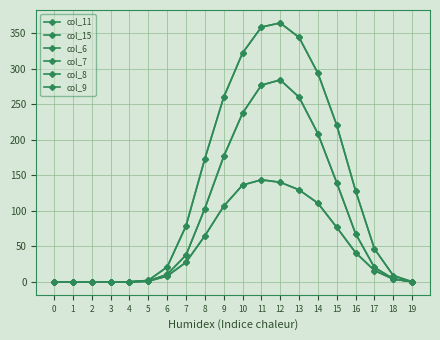

Does the chart have visible grid lines?

Yes